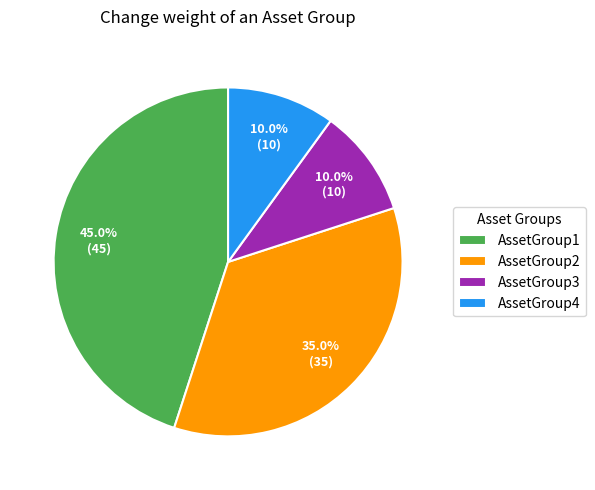

The AssetGroup4 slice represents 1% of the pie. True or false?

False